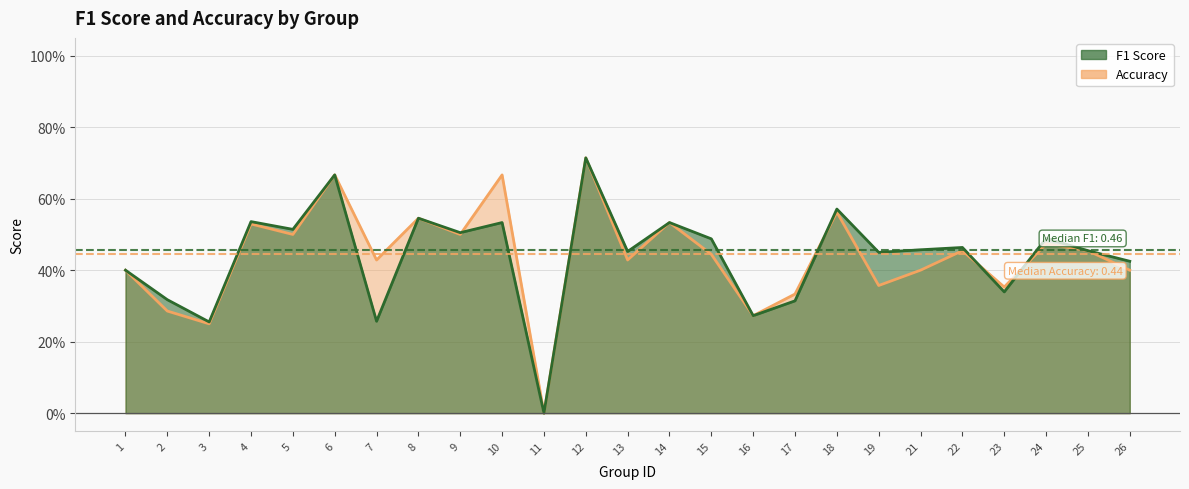

How many accuracy values are between 0 and 1?

25